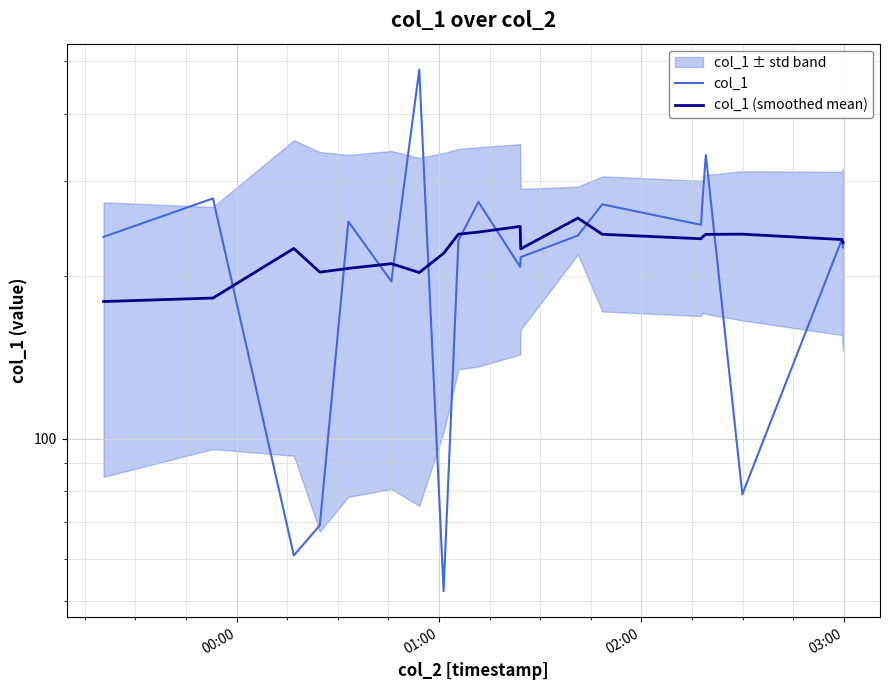

The col_1 series shows 305.5 at 11. True or false?

False